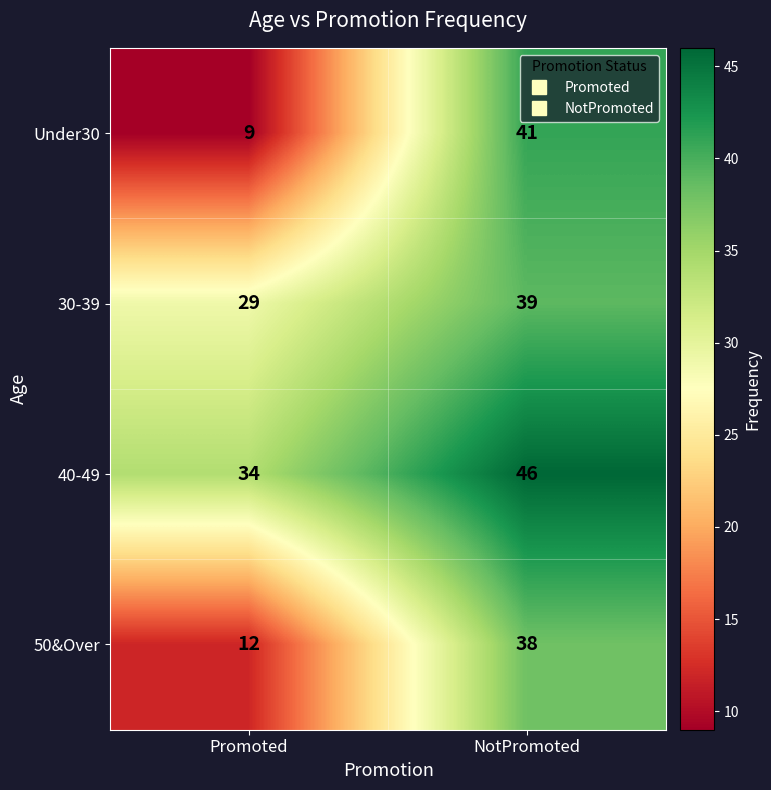

The value of 50&Over at Promoted is 12. True or false?

True